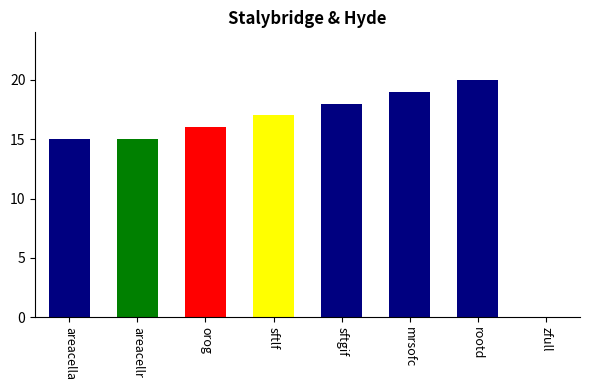

What is the sum of the values at mrsofc and areacellr?

34